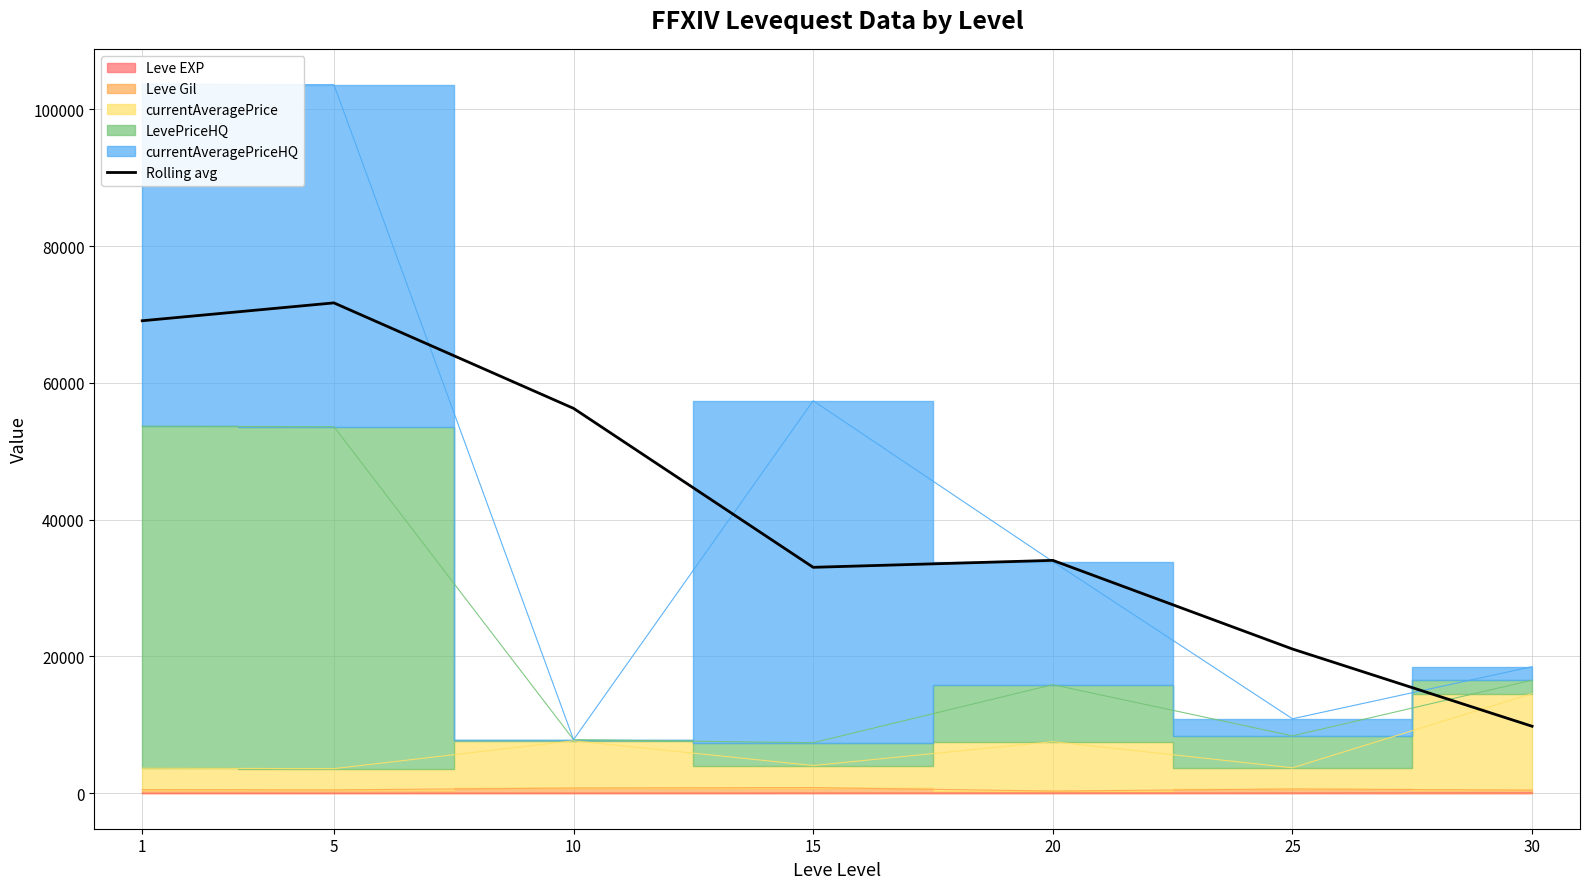

Where is the first local minimum?

15